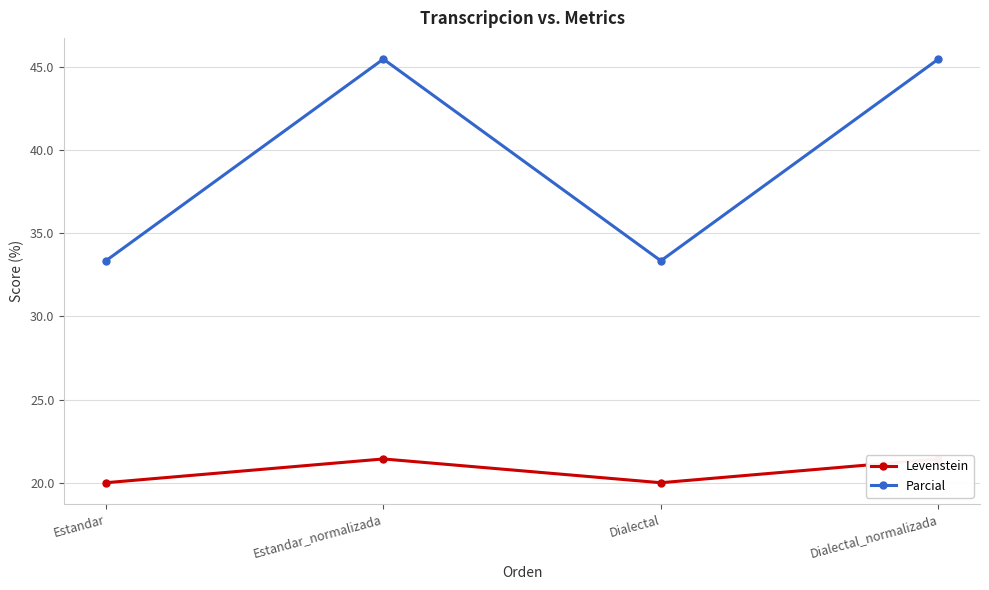

Between Dialectal and Dialectal_normalizada, which series saw the biggest shift?

Parcial